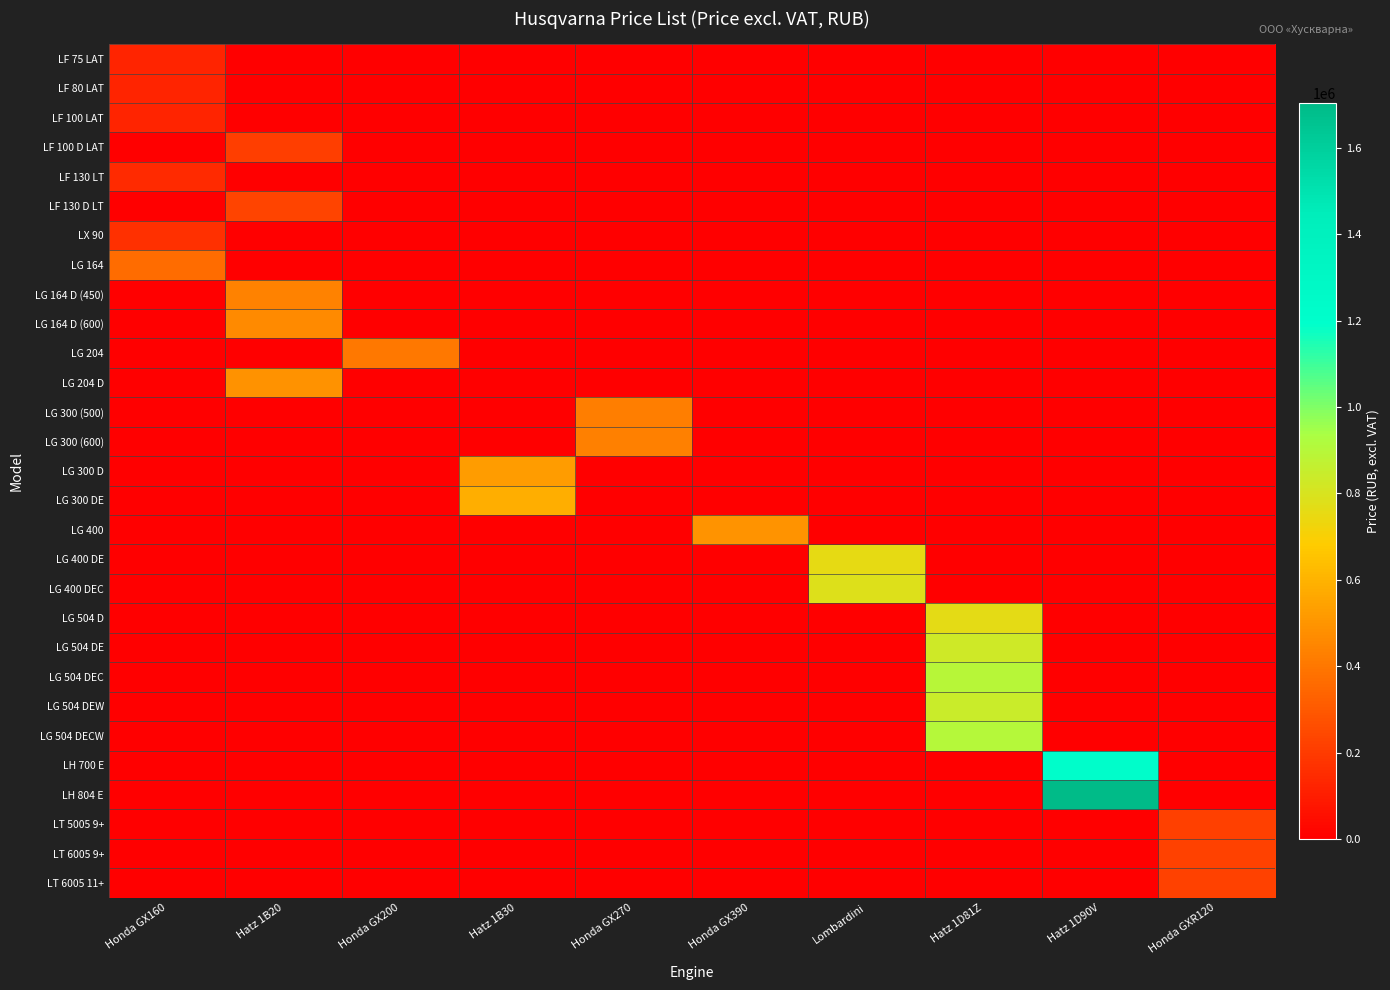

Between Hatz 1B30 and Hatz 1D90V, which series saw the biggest shift?

LH 804 E